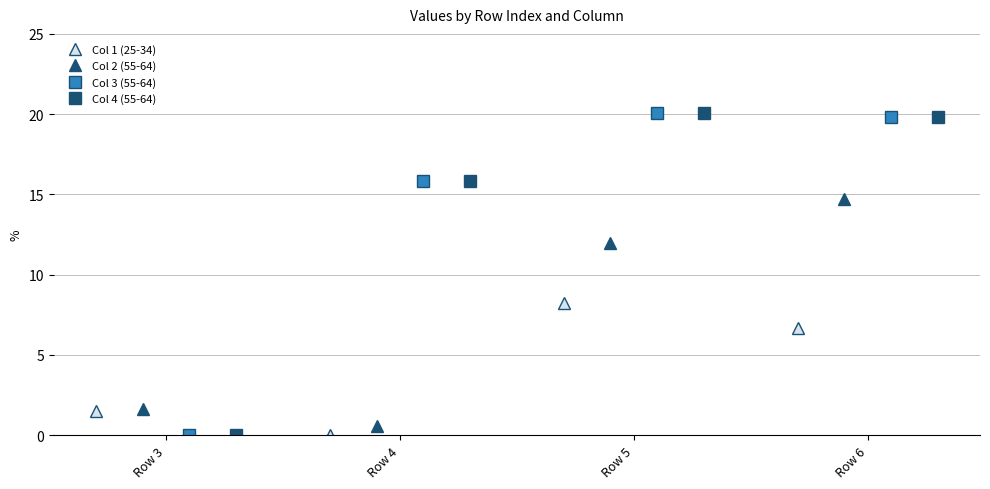

The col_0 series shows 1.1 at 4. True or false?

False